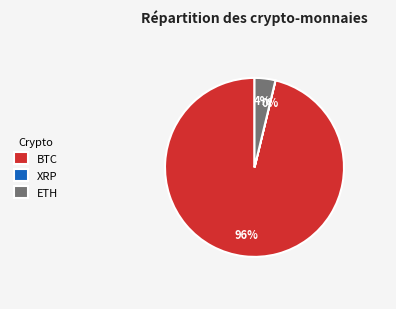

Is the sum of BTC and ETH greater than half?

Yes